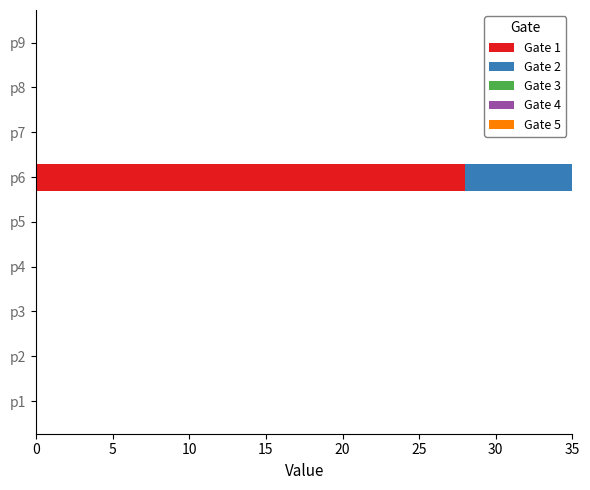

How many bars are there in total?

45